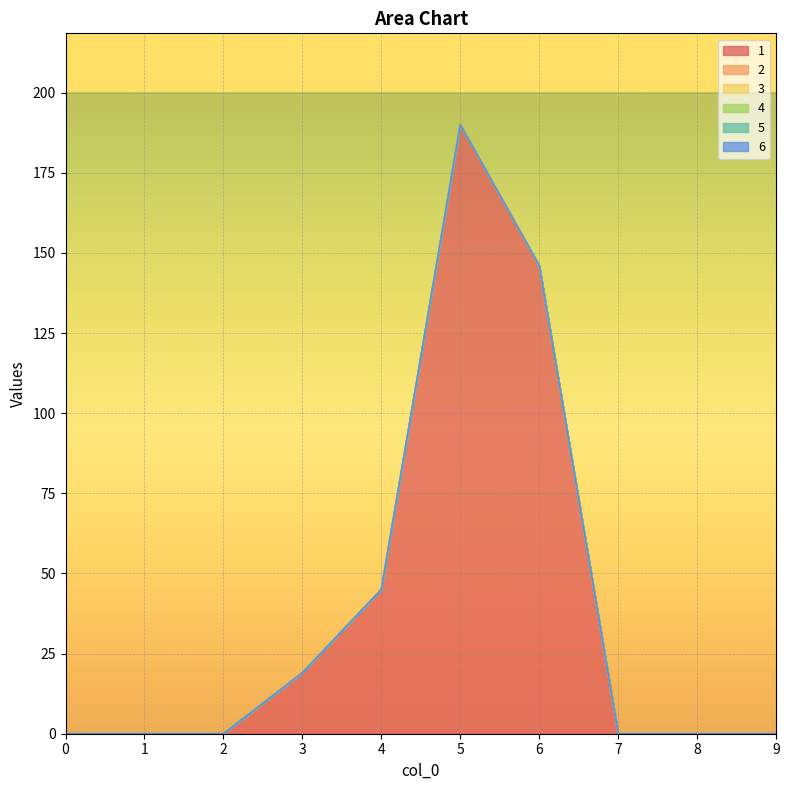

Which series has the largest range (max minus min)?

1